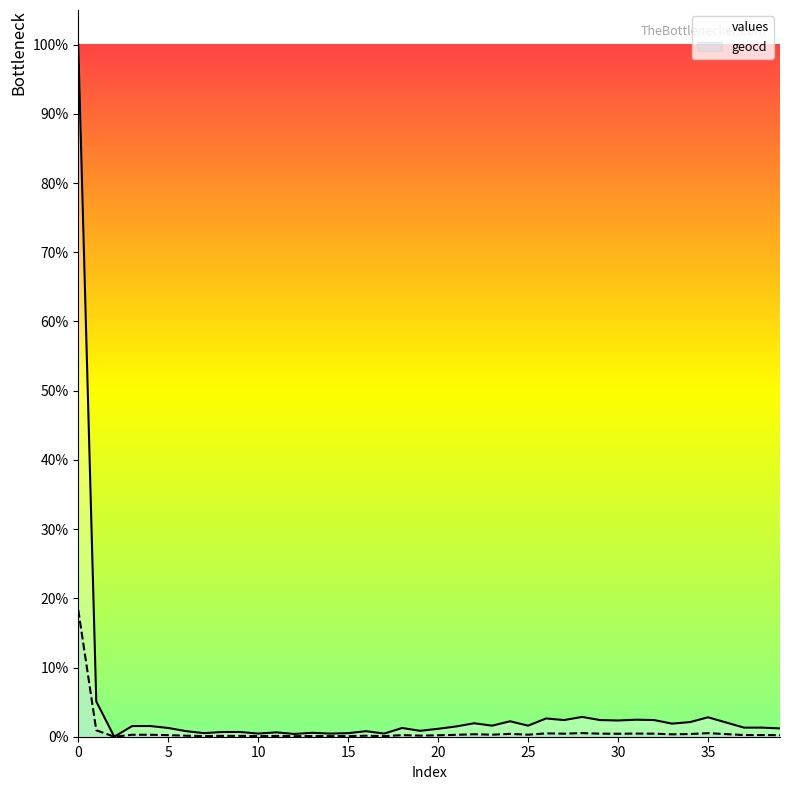

The value of values at 12 is 0.6. True or false?

False